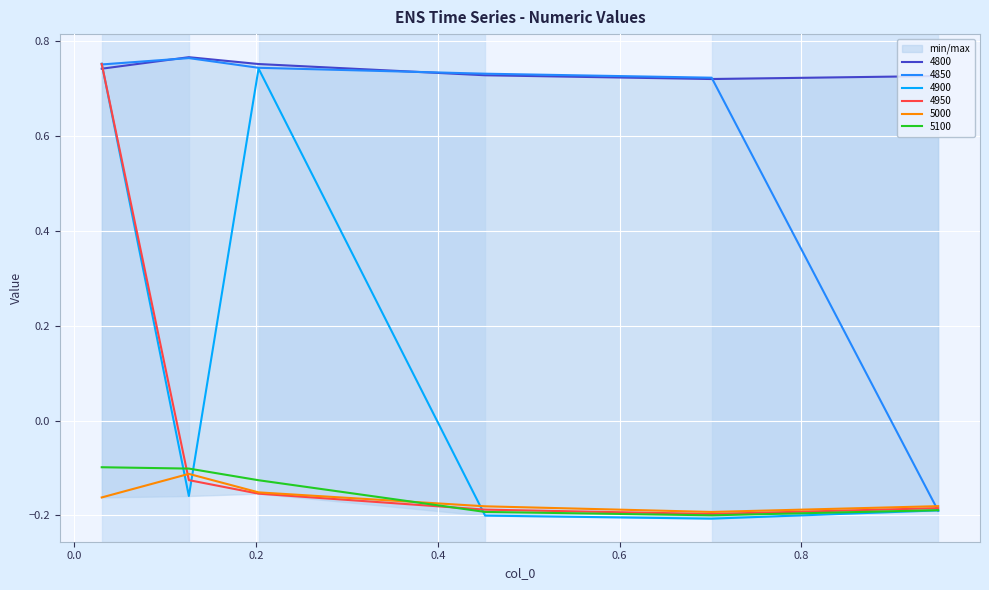

Which series changed the most between 0.126027397260274 and 0.2027397260273973?

4900